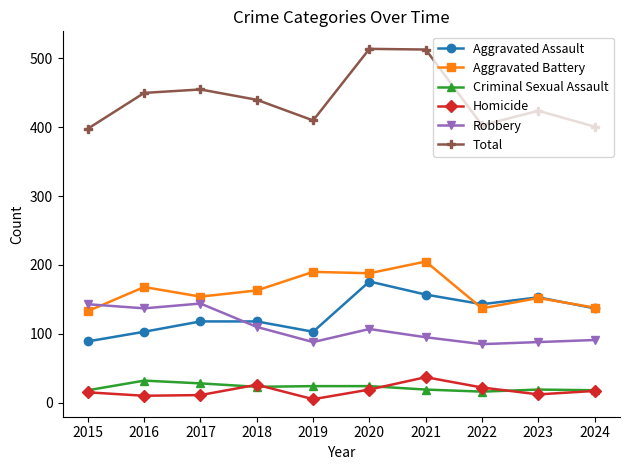

The Criminal Sexual Assault series shows 24 at 2020. True or false?

True